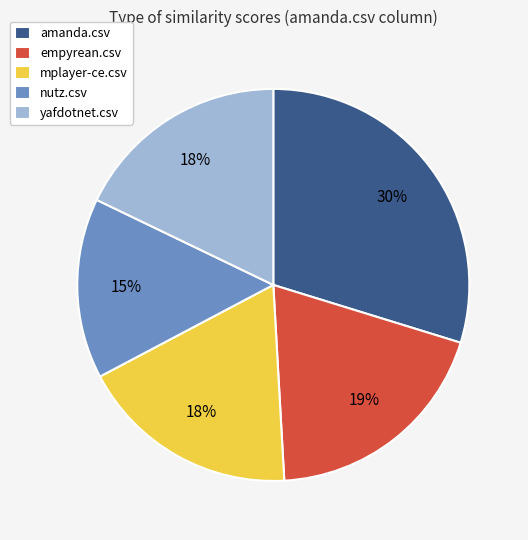

Combined, do empyrean.csv and amanda.csv account for over 50%?

No